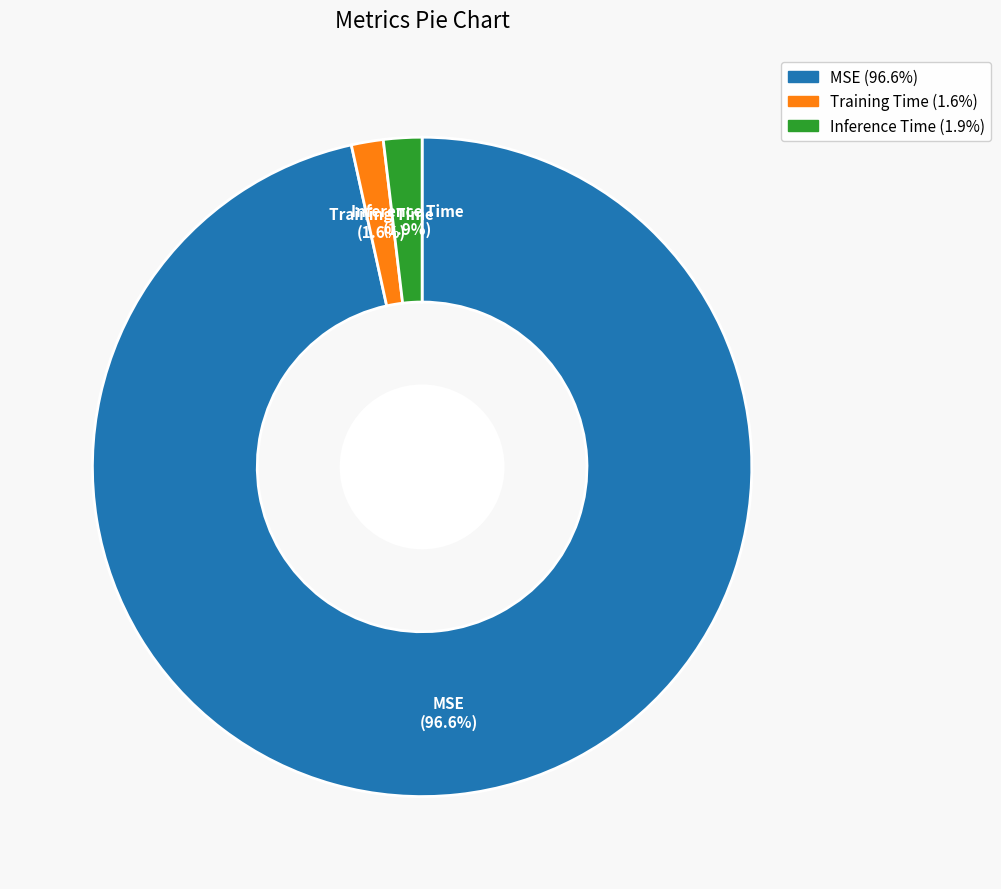

To the nearest percent, what percentage of the pie is Inference Time?

2%